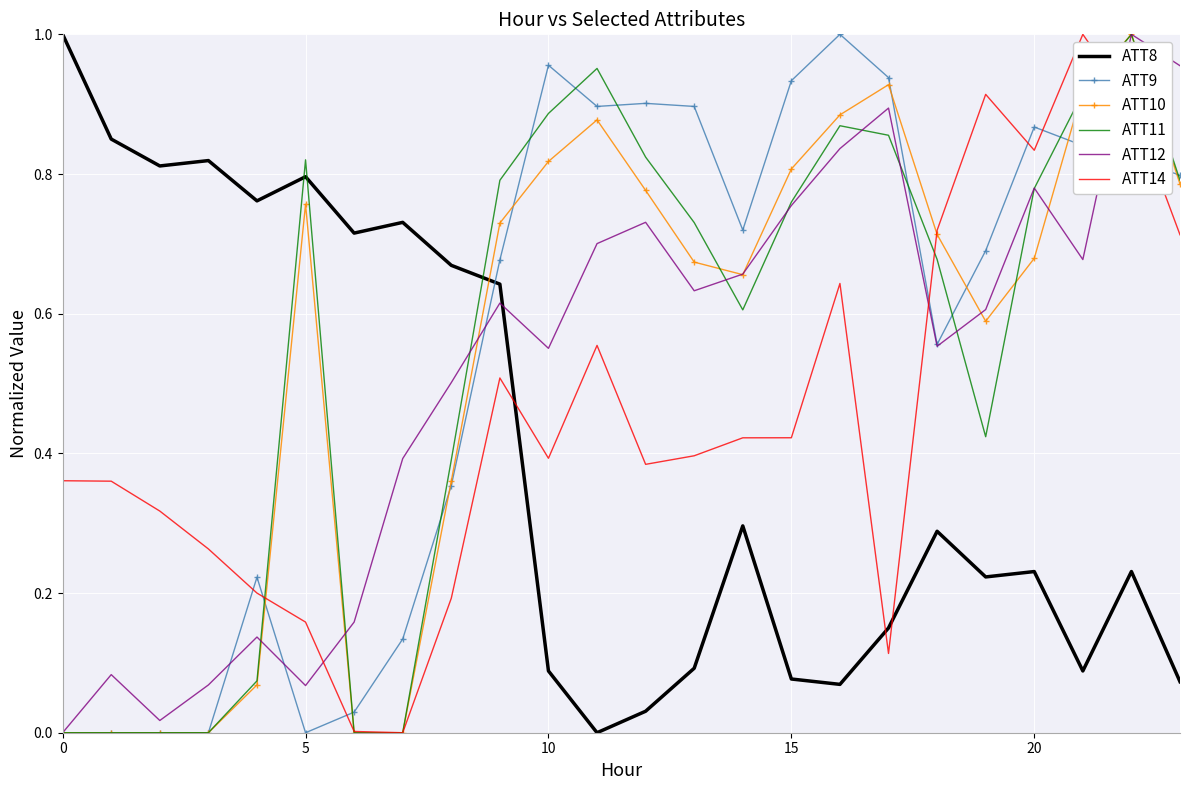

How many intersections are there between ATT8 and ATT14?

3